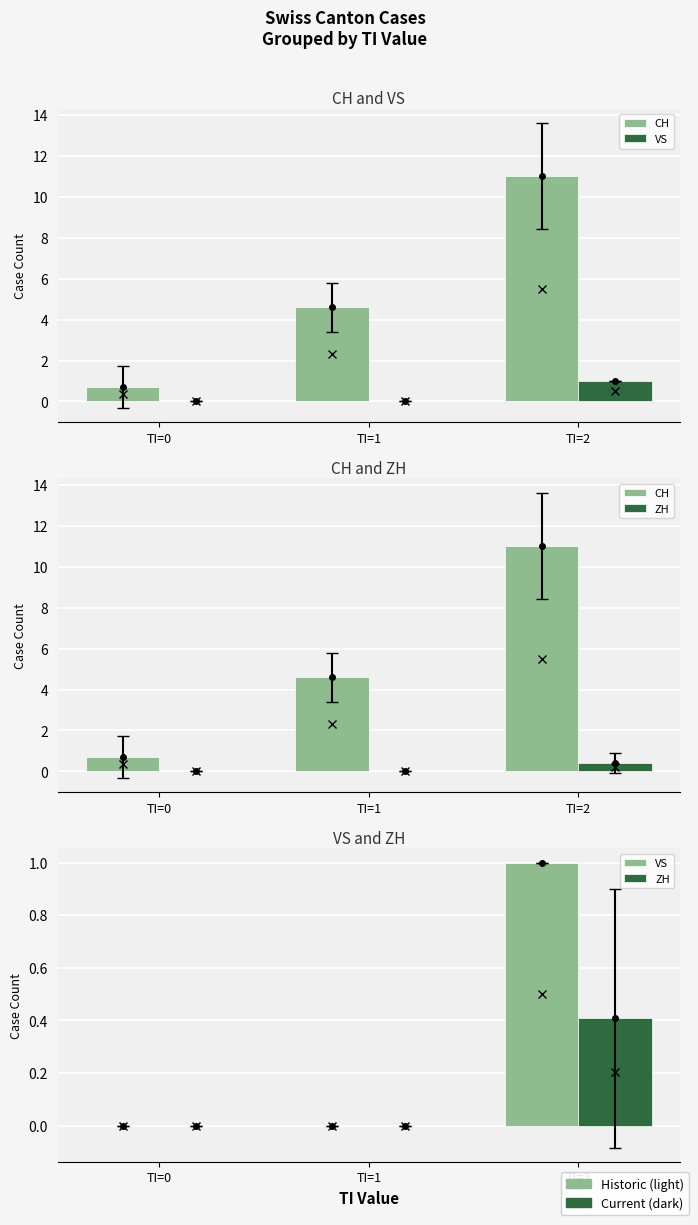

The VS series shows 0.4 at TI=0. True or false?

False